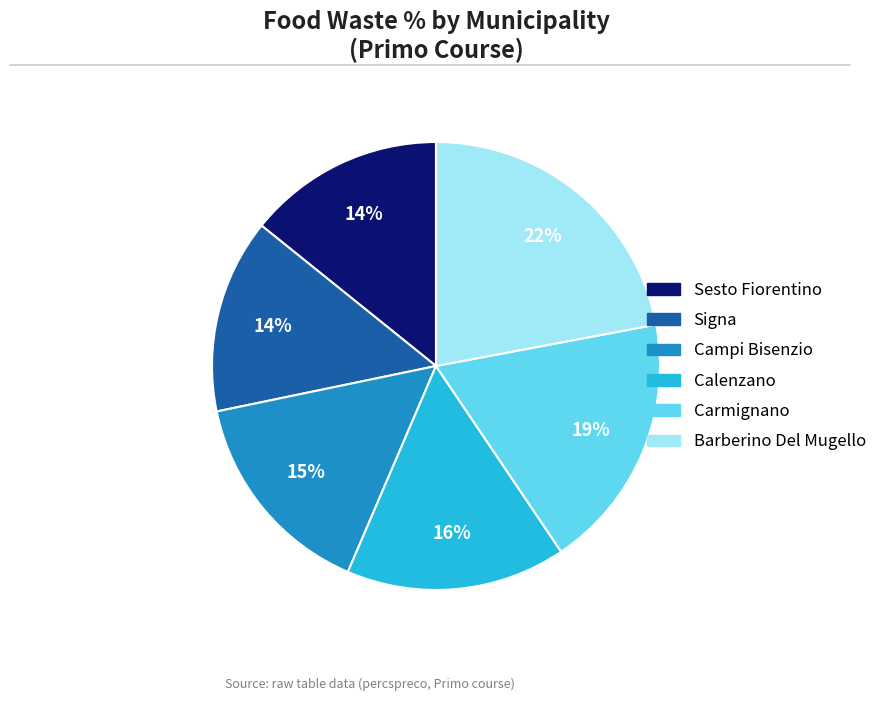

Is there any slice that represents more than half of the pie?

No